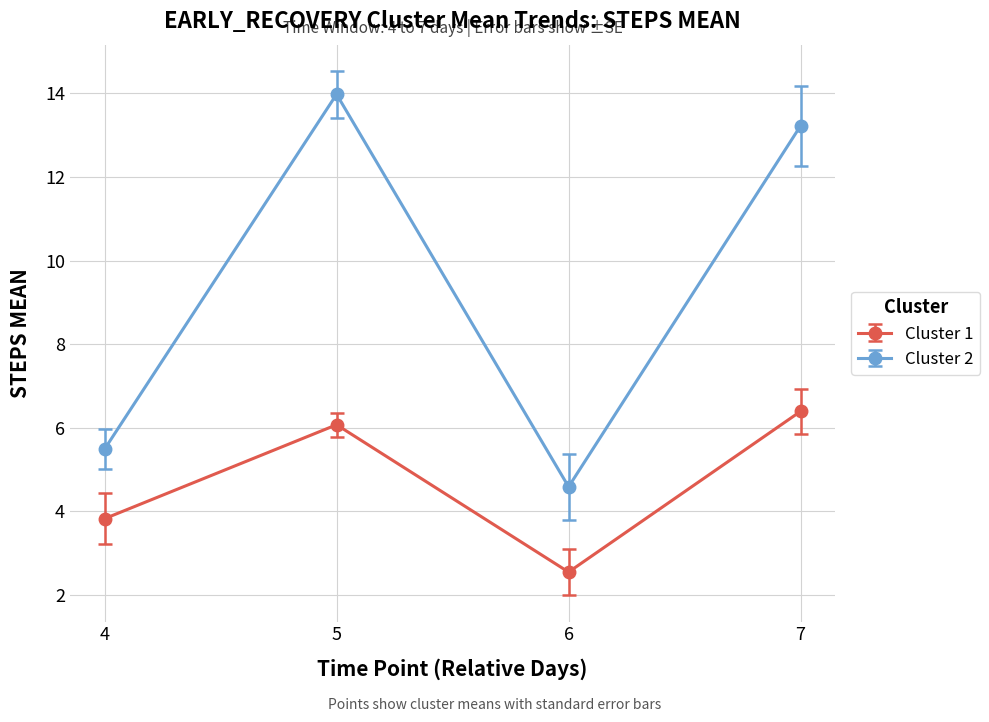

What value does the Cluster 2 series have at 7?

13.2